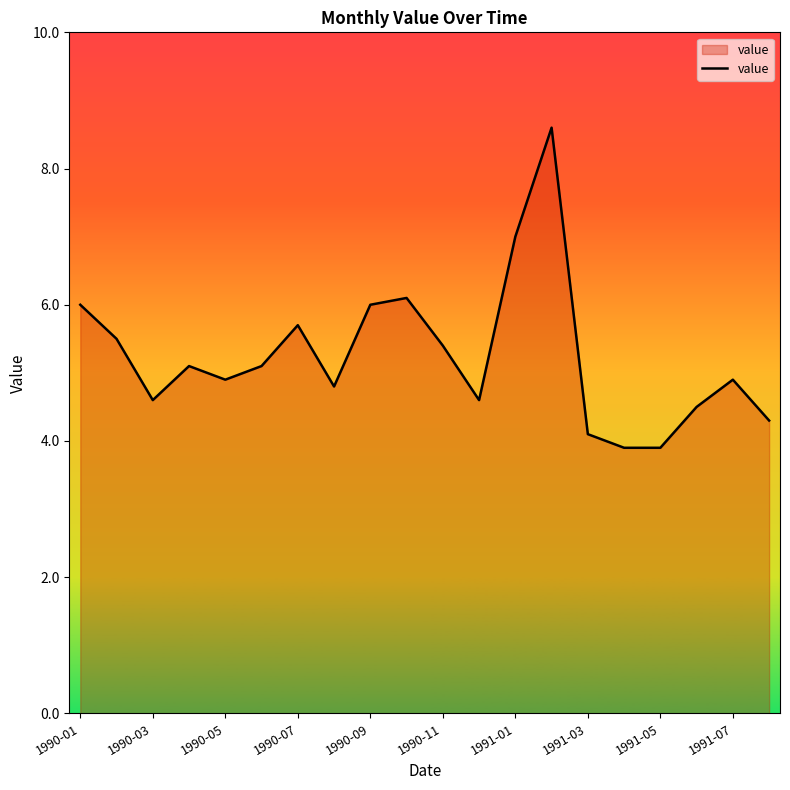

True or false: there are more than 2 points higher than both neighbors.

True